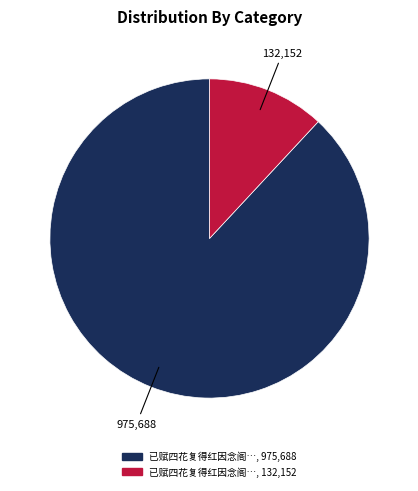

Does any single category account for the majority?

Yes